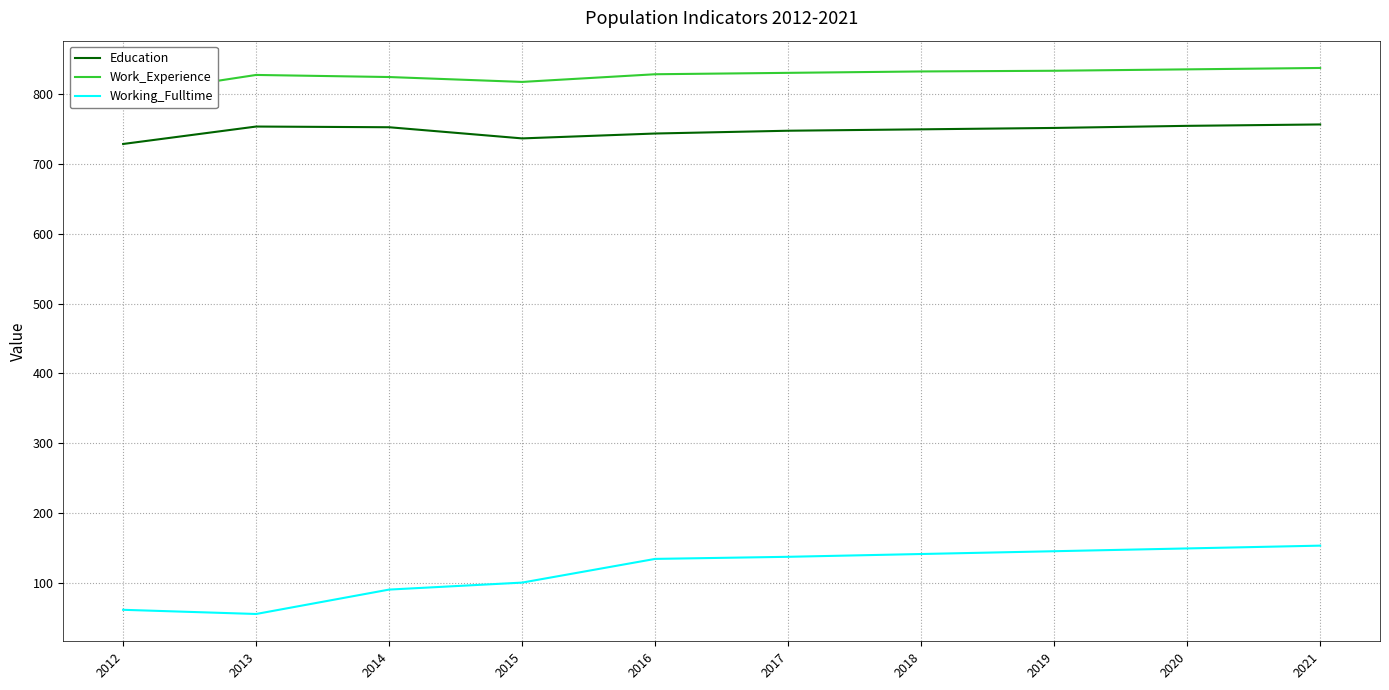

At which label does Education first exceed 752?

2013